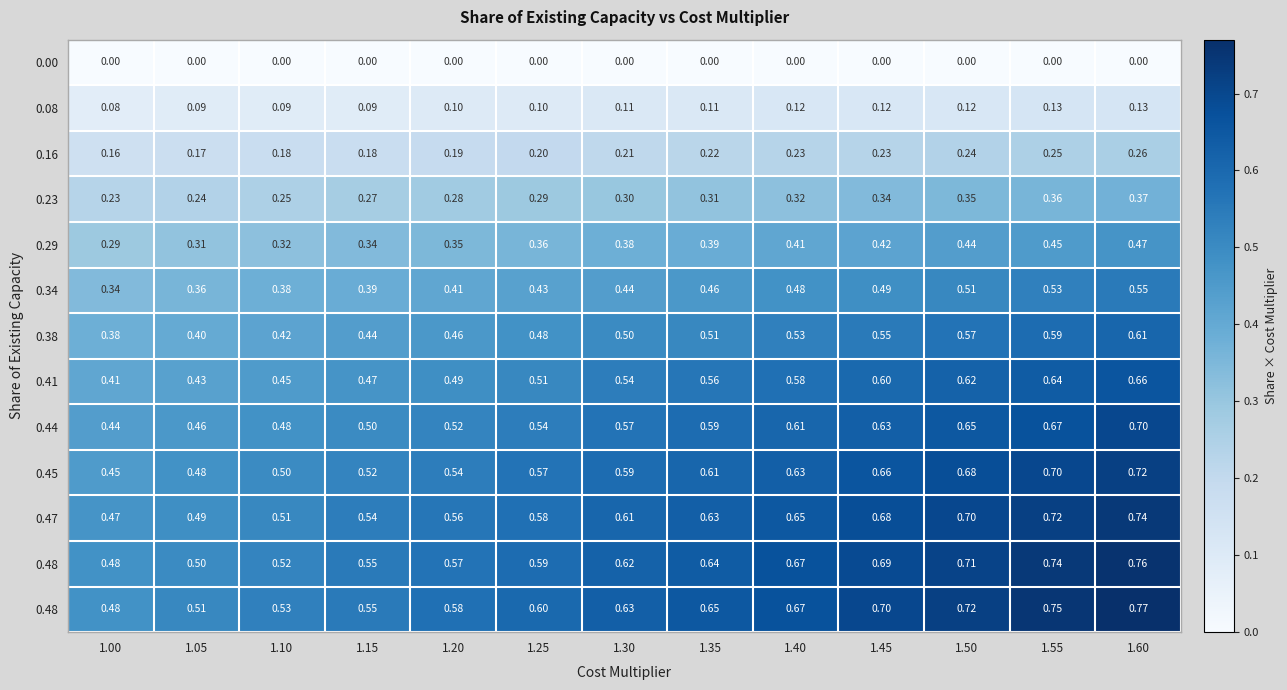

What is the total value across all series at 1.50?

6.3